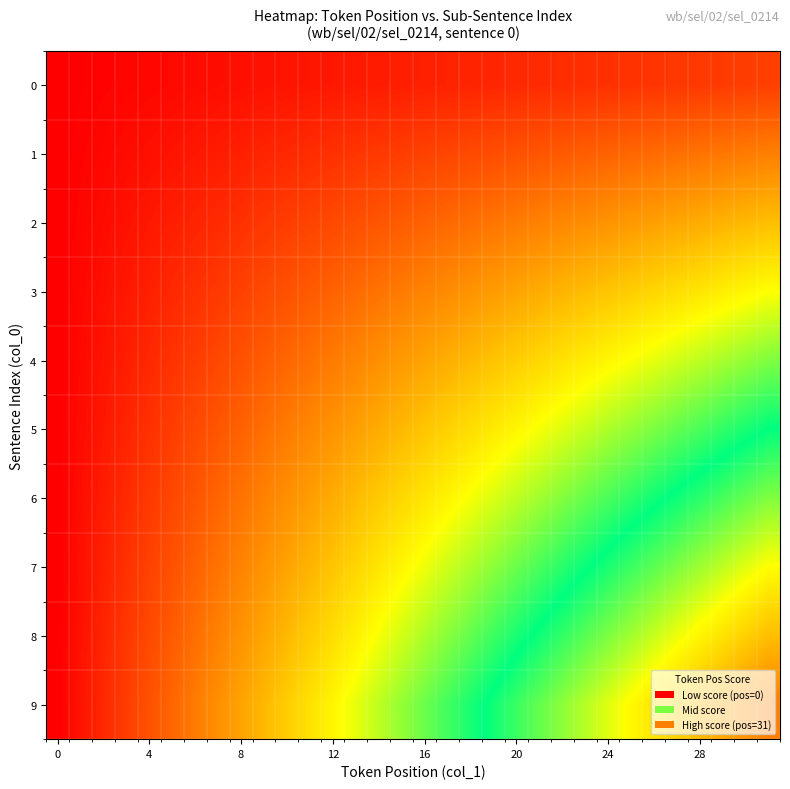

Reading right to left, list all the values displayed in this chart.

0: 10.0	9.7	9.4	9.0	8.7	8.4	8.1	7.7	7.4	7.1	6.8	6.5	6.1	5.8	5.5	5.2	4.8	4.5	4.2	3.9	3.5	3.2	2.9	2.6	2.3	1.9	1.6	1.3	1.0	0.6	0.3	0.0
1: 20.0	19.4	18.7	18.1	17.4	16.8	16.1	15.5	14.8	14.2	13.5	12.9	12.3	11.6	11.0	10.3	9.7	9.0	8.4	7.7	7.1	6.5	5.8	5.2	4.5	3.9	3.2	2.6	1.9	1.3	0.6	0.0
2: 30.0	29.0	28.1	27.1	26.1	25.2	24.2	23.2	22.3	21.3	20.3	19.4	18.4	17.4	16.5	15.5	14.5	13.5	12.6	11.6	10.6	9.7	8.7	7.7	6.8	5.8	4.8	3.9	2.9	1.9	1.0	0.0
3: 40.0	38.7	37.4	36.1	34.8	33.5	32.3	31.0	29.7	28.4	27.1	25.8	24.5	23.2	21.9	20.6	19.4	18.1	16.8	15.5	14.2	12.9	11.6	10.3	9.0	7.7	6.5	5.2	3.9	2.6	1.3	0.0
4: 50.0	48.4	46.8	45.2	43.5	41.9	40.3	38.7	37.1	35.5	33.9	32.3	30.6	29.0	27.4	25.8	24.2	22.6	21.0	19.4	17.7	16.1	14.5	12.9	11.3	9.7	8.1	6.5	4.8	3.2	1.6	0.0
5: 60.0	58.1	56.1	54.2	52.3	50.3	48.4	46.5	44.5	42.6	40.6	38.7	36.8	34.8	32.9	31.0	29.0	27.1	25.2	23.2	21.3	19.4	17.4	15.5	13.5	11.6	9.7	7.7	5.8	3.9	1.9	0.0
6: 70.0	67.7	65.5	63.2	61.0	58.7	56.5	54.2	51.9	49.7	47.4	45.2	42.9	40.6	38.4	36.1	33.9	31.6	29.4	27.1	24.8	22.6	20.3	18.1	15.8	13.5	11.3	9.0	6.8	4.5	2.3	0.0
7: 80.0	77.4	74.8	72.3	69.7	67.1	64.5	61.9	59.4	56.8	54.2	51.6	49.0	46.5	43.9	41.3	38.7	36.1	33.5	31.0	28.4	25.8	23.2	20.6	18.1	15.5	12.9	10.3	7.7	5.2	2.6	0.0
8: 90.0	87.1	84.2	81.3	78.4	75.5	72.6	69.7	66.8	63.9	61.0	58.1	55.2	52.3	49.4	46.5	43.5	40.6	37.7	34.8	31.9	29.0	26.1	23.2	20.3	17.4	14.5	11.6	8.7	5.8	2.9	0.0
9: 100.0	96.8	93.5	90.3	87.1	83.9	80.6	77.4	74.2	71.0	67.7	64.5	61.3	58.1	54.8	51.6	48.4	45.2	41.9	38.7	35.5	32.3	29.0	25.8	22.6	19.4	16.1	12.9	9.7	6.5	3.2	0.0